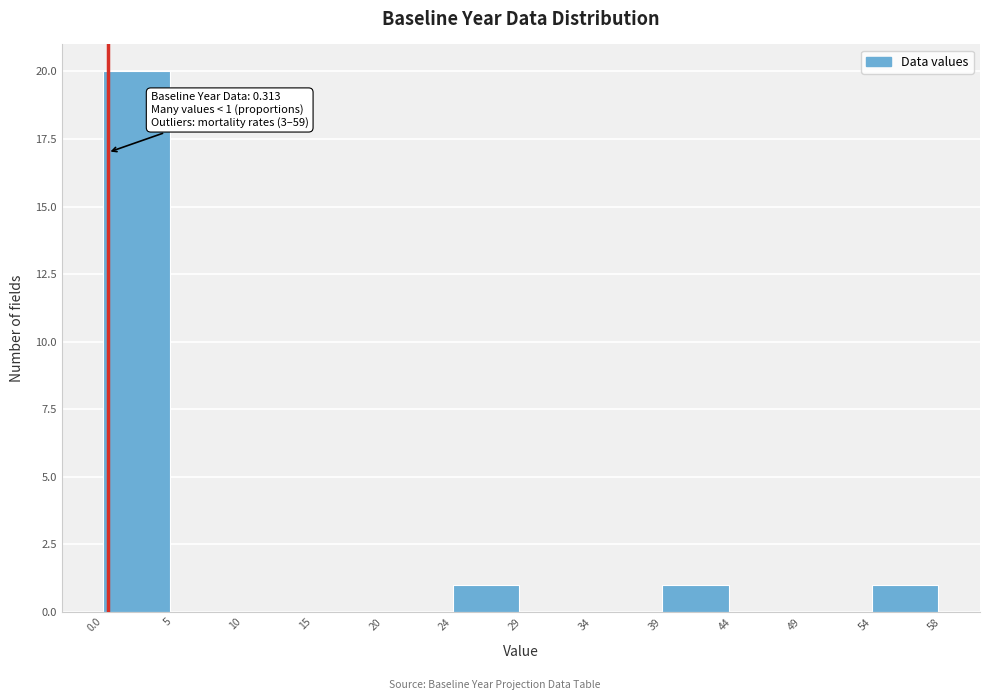

Over which range of the x-axis is the bar tallest?

0.0 to 5